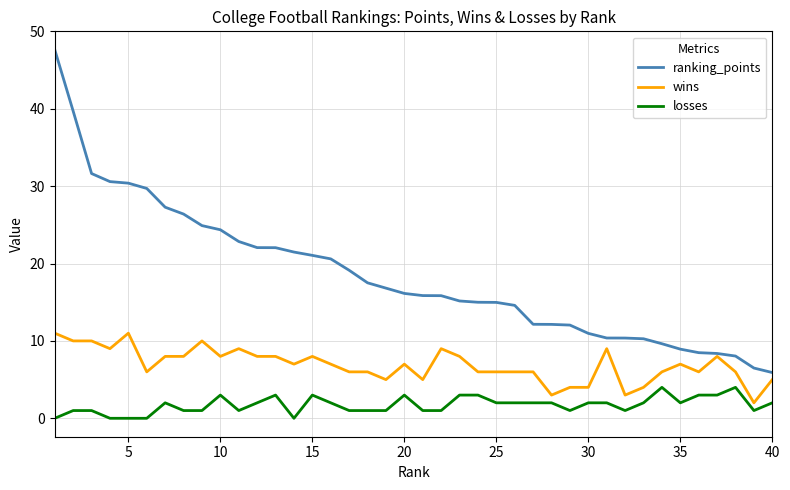

List the series in order of their peak value, lowest first.

losses, wins, ranking_points